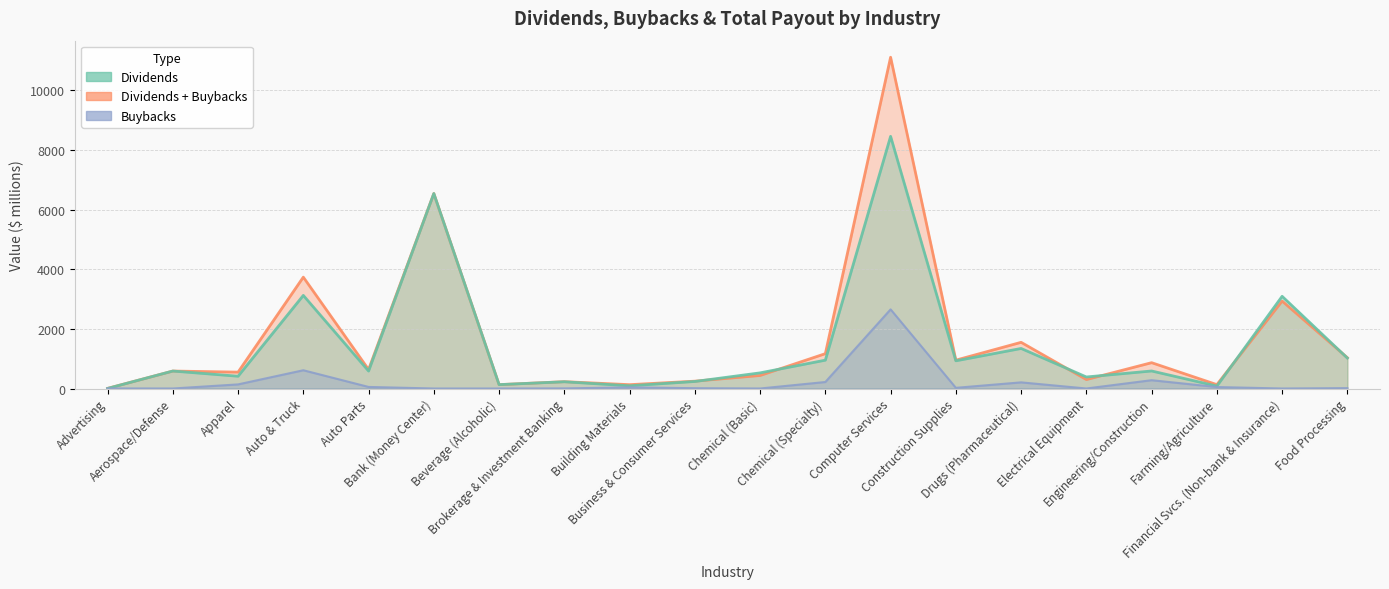

Reading left to right, extract all data points from this chart.

Dividends: 2.1	585.9	411.8	3123.5	585.0	6540.4	129.8	225.8	90.7	235.7	524.3	951.1	8458.3	928.8	1343.3	386.4	587.9	81.1	3092.2	1020.6
Dividends + Buybacks: 4.5	585.9	549.3	3735.6	637.3	6540.4	129.8	229.3	128.6	246.0	437.0	1168.8	11112.2	951.1	1549.1	300.1	866.3	130.1	2933.8	1033.1
Buybacks: 2.3	0.0	137.5	612.1	52.3	0.0	0.0	3.6	37.9	10.3	0.0	217.7	2653.9	22.3	205.8	0.0	278.3	49.0	0.0	12.6